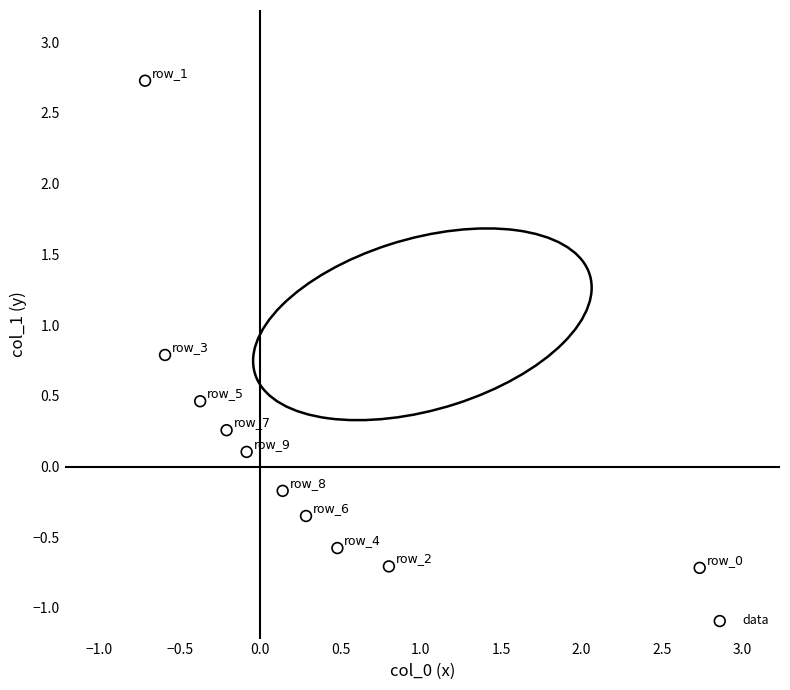

What Y value in the scatter plot is closest to 1?

0.8